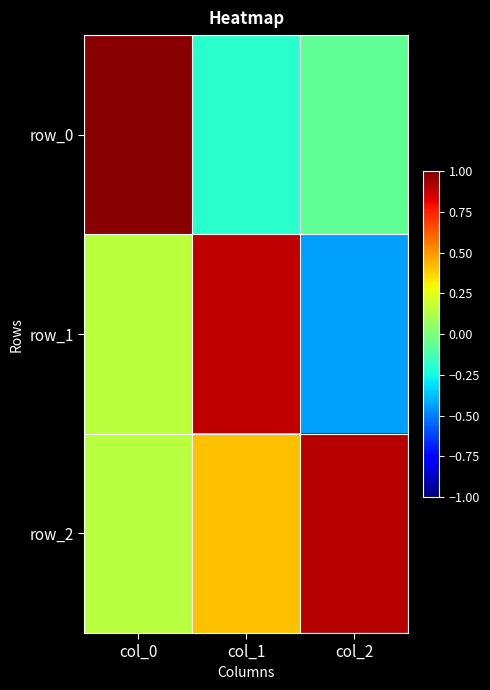

What is the average value of the row_0 series?

0.2